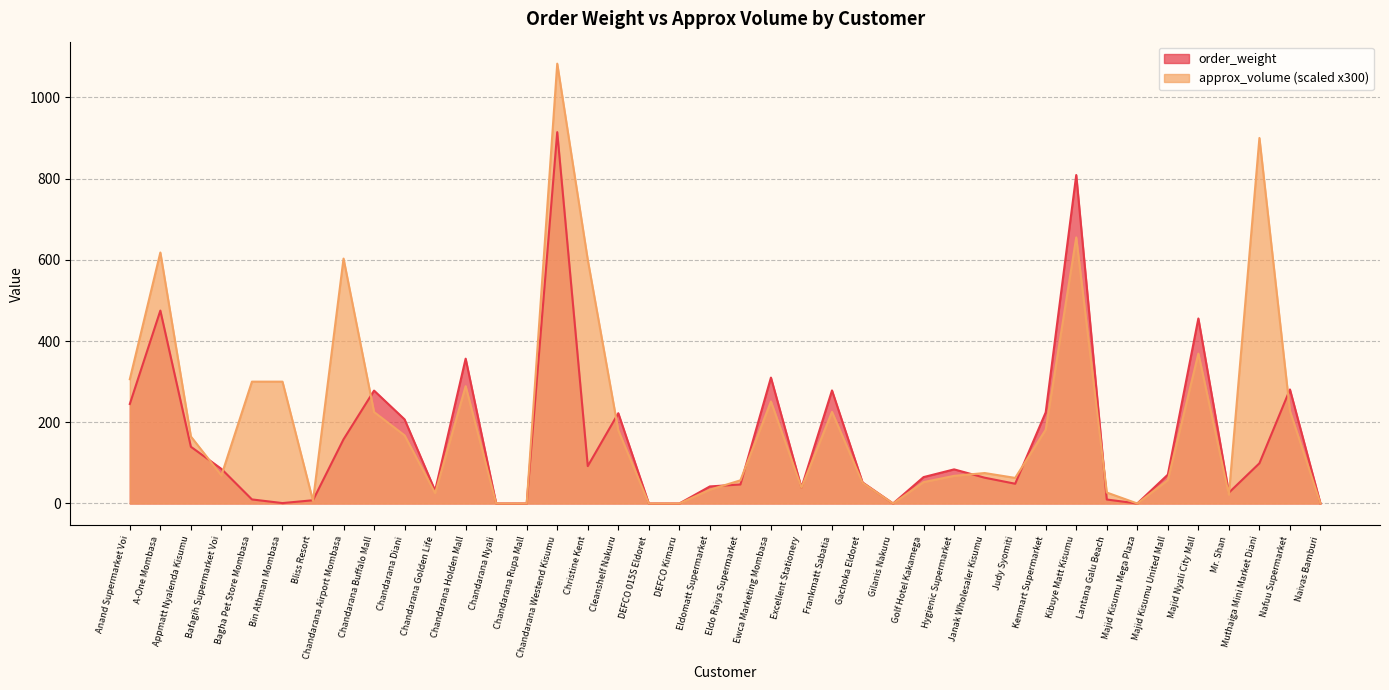

At which label does approx_volume reach its minimum?

Chandarana Nyali